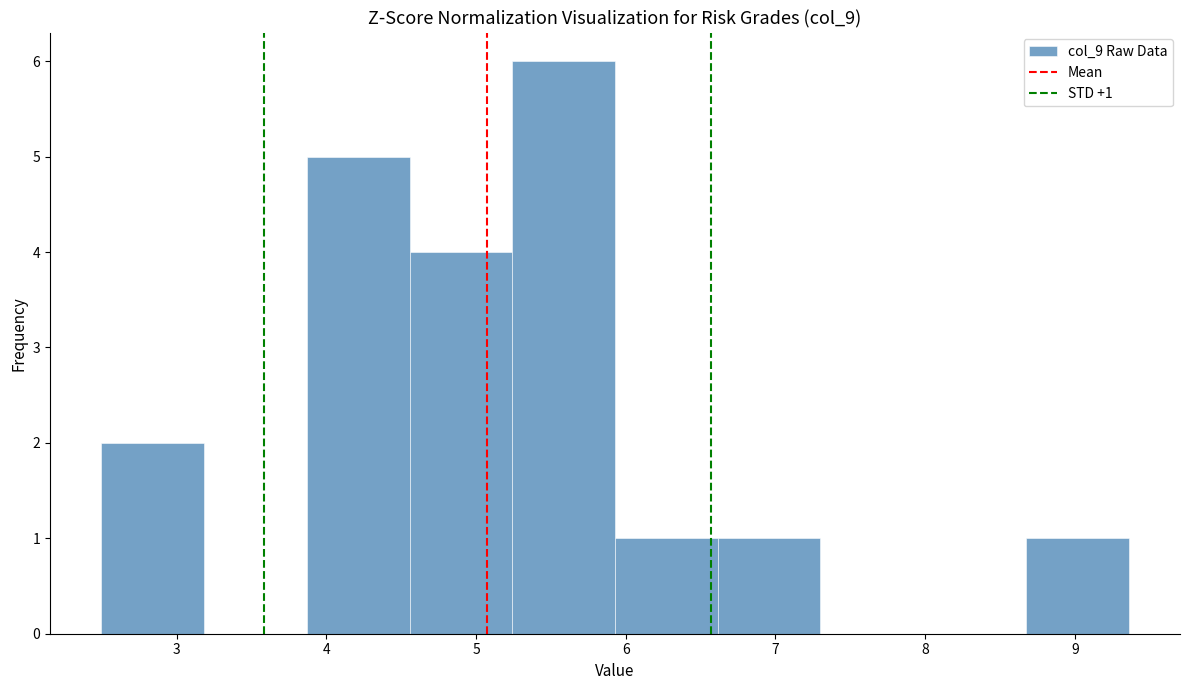

Over which range of the x-axis is the bar tallest?

5.2 to 5.9